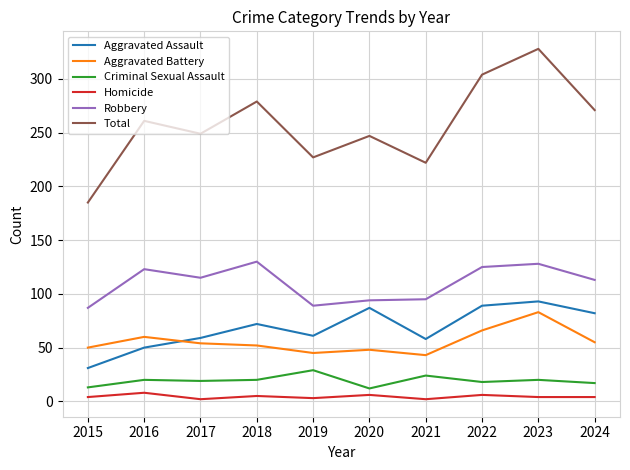

What is the maximum value for Aggravated Assault?

93